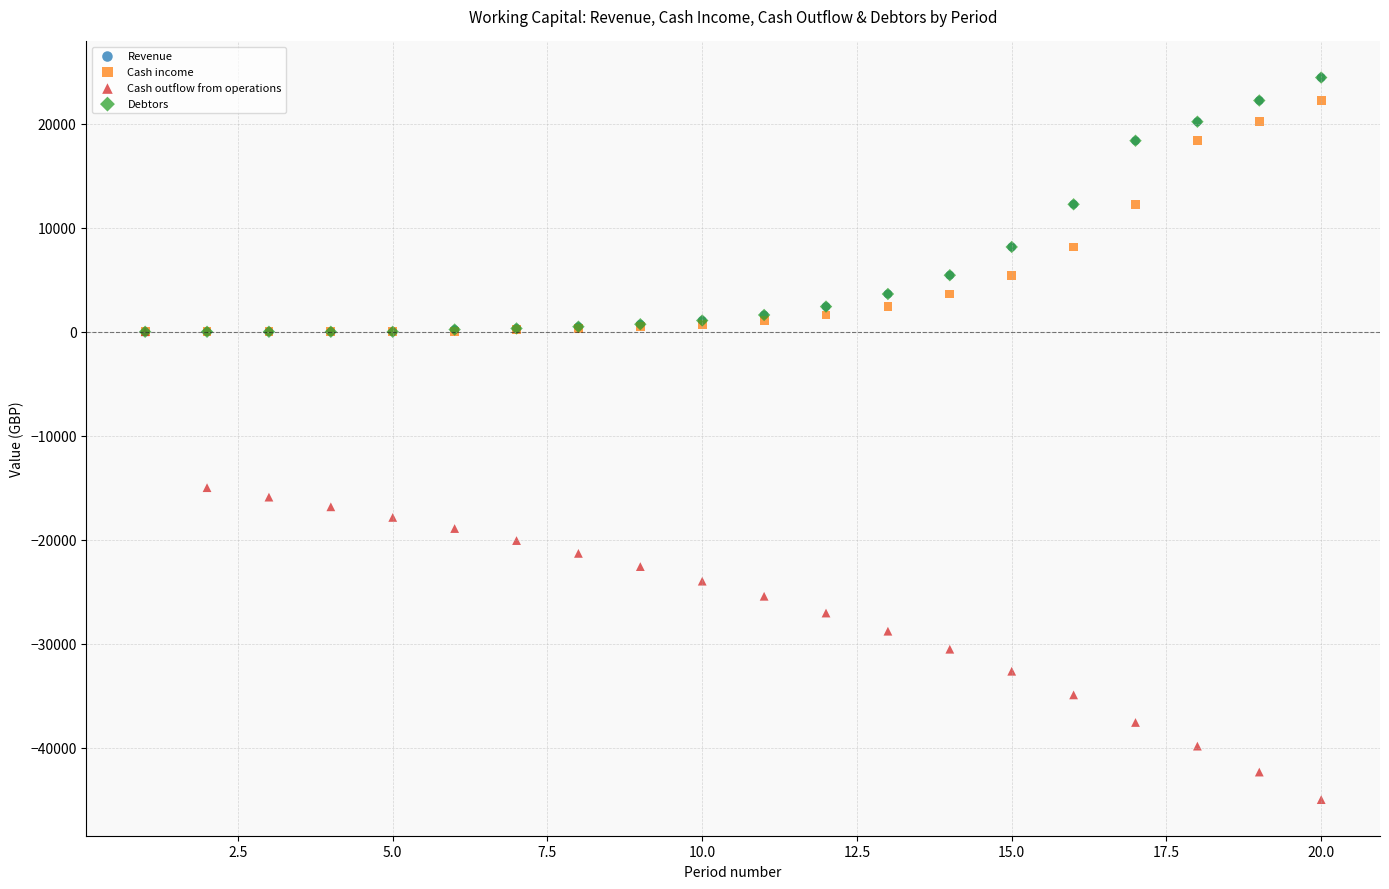

Which series reaches the minimum Y coordinate?

Cash outflow from operations